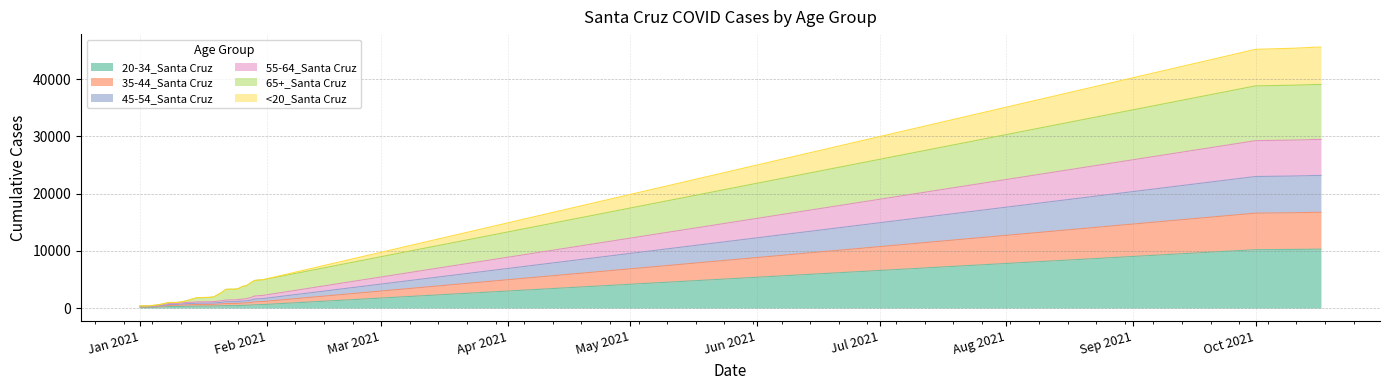

What are all the series names shown in the legend?

20-34_Santa Cruz, 35-44_Santa Cruz, 45-54_Santa Cruz, 55-64_Santa Cruz, 65+_Santa Cruz, <20_Santa Cruz